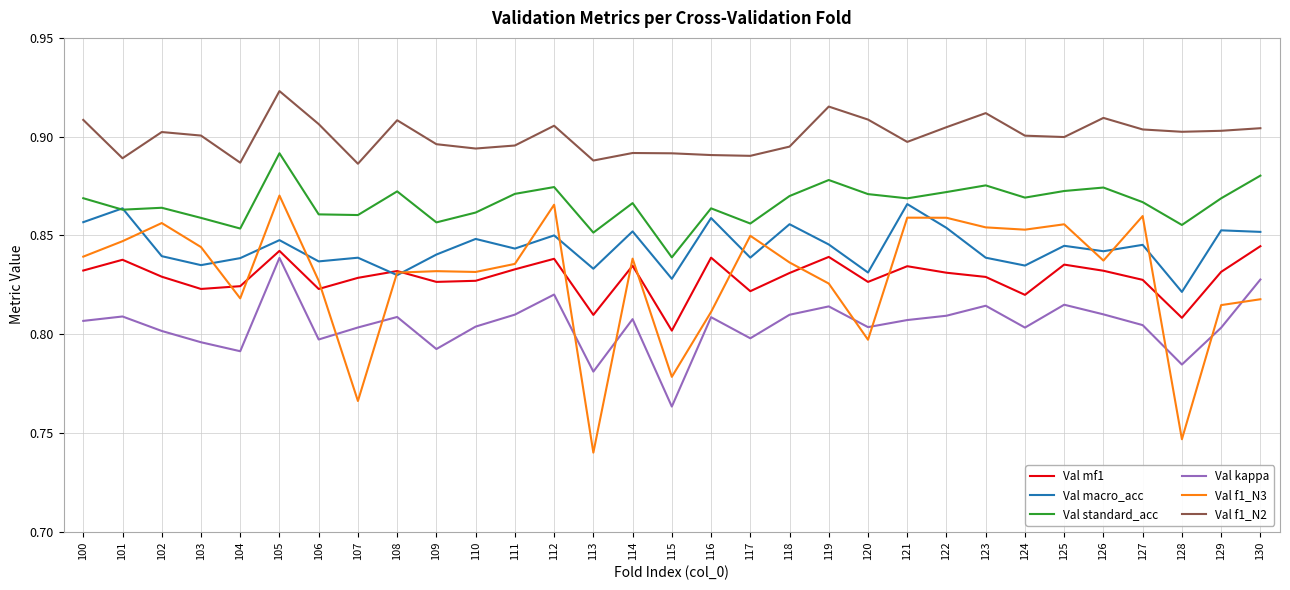

Is it true that Val mf1 equals 0.8 at 110?

True